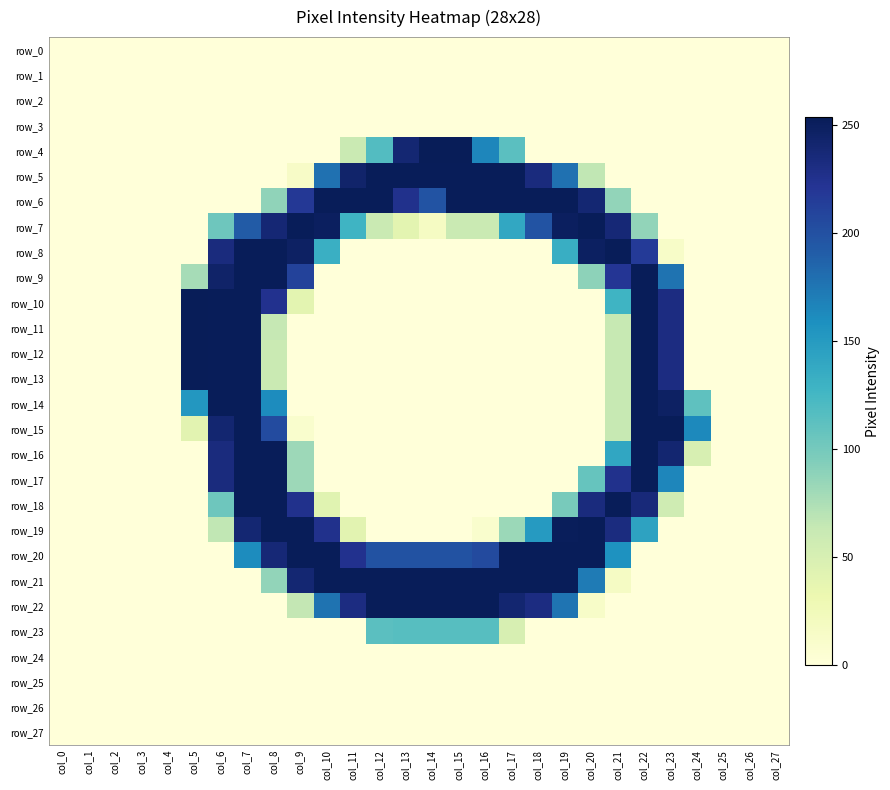

The value of row_11 at col_2 is 0. True or false?

True